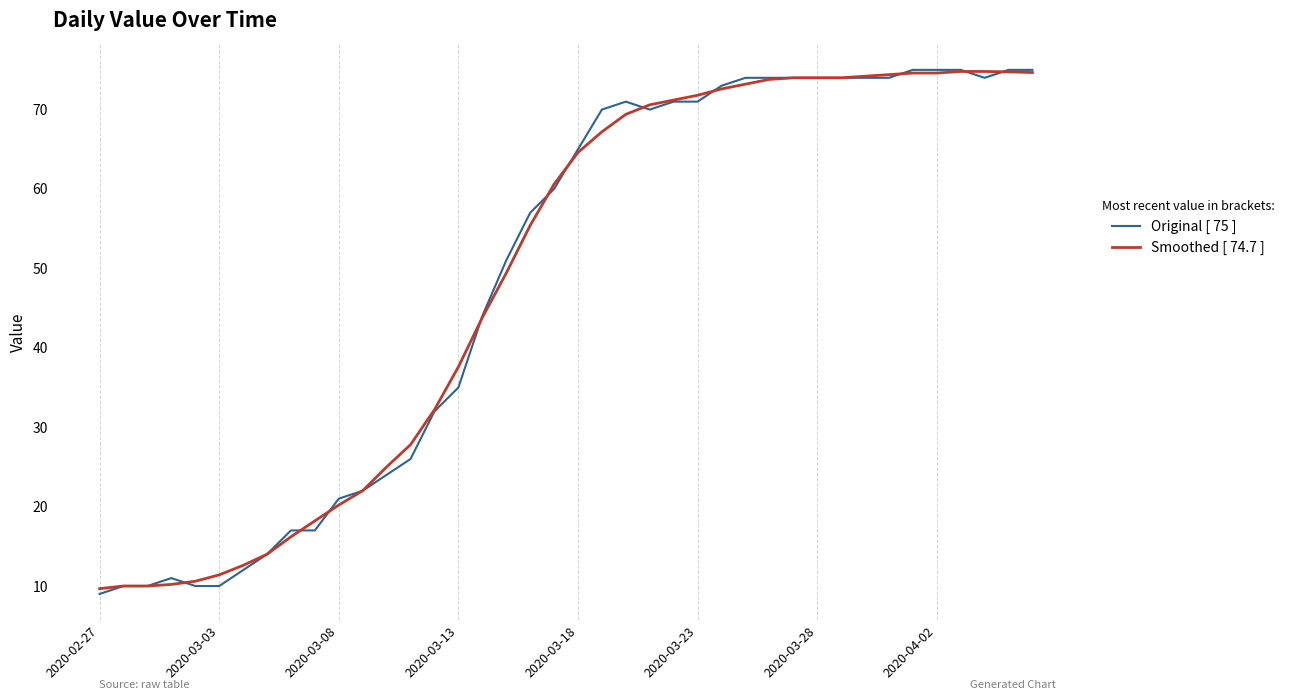

What is the minimum value shown in the chart?

9.0